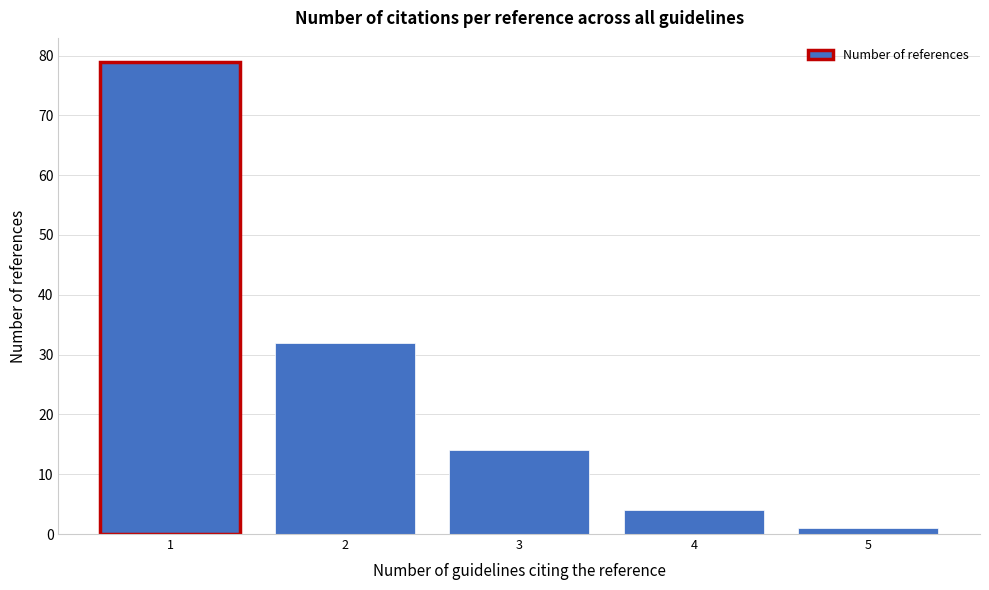

Reading left to right, what are all the values shown in this chart?

1=79	2=32	3=14	4=4	5=1